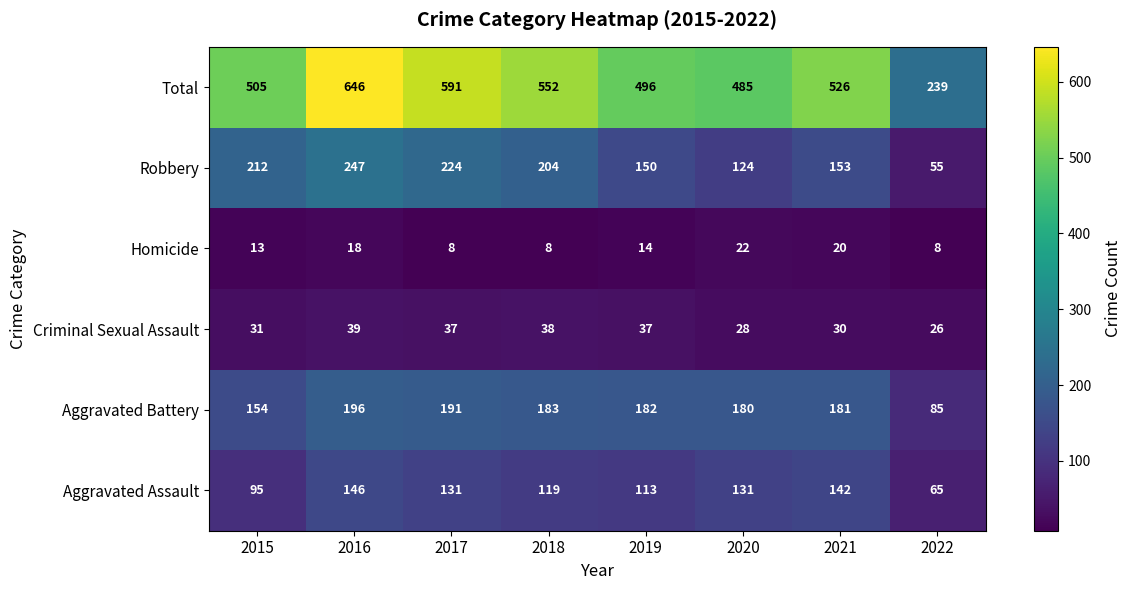

Which label corresponds to the largest value in the chart?

2016